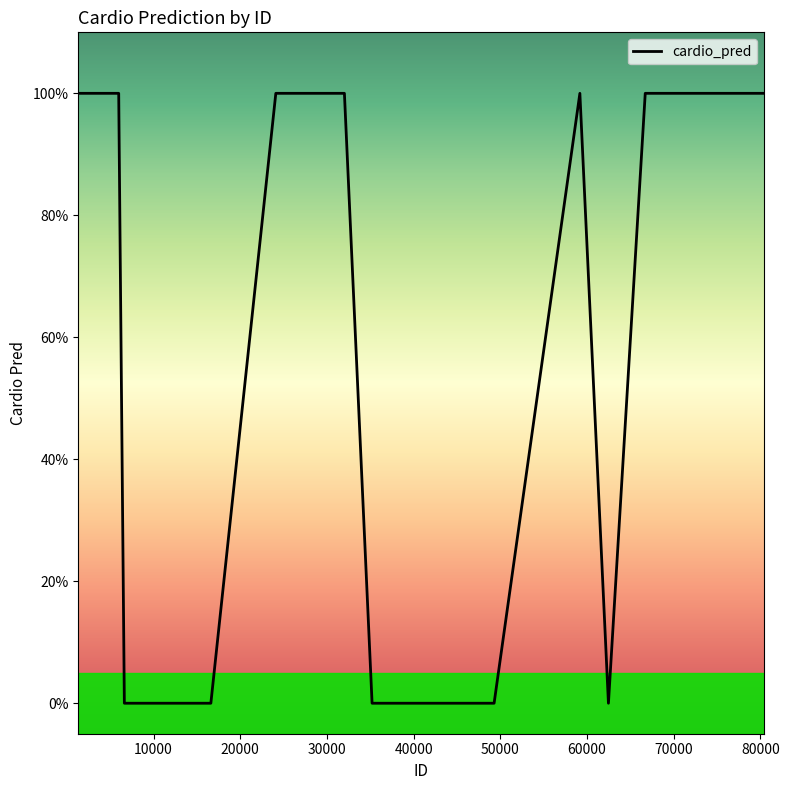

Is this an area chart (filled region under the line)?

No